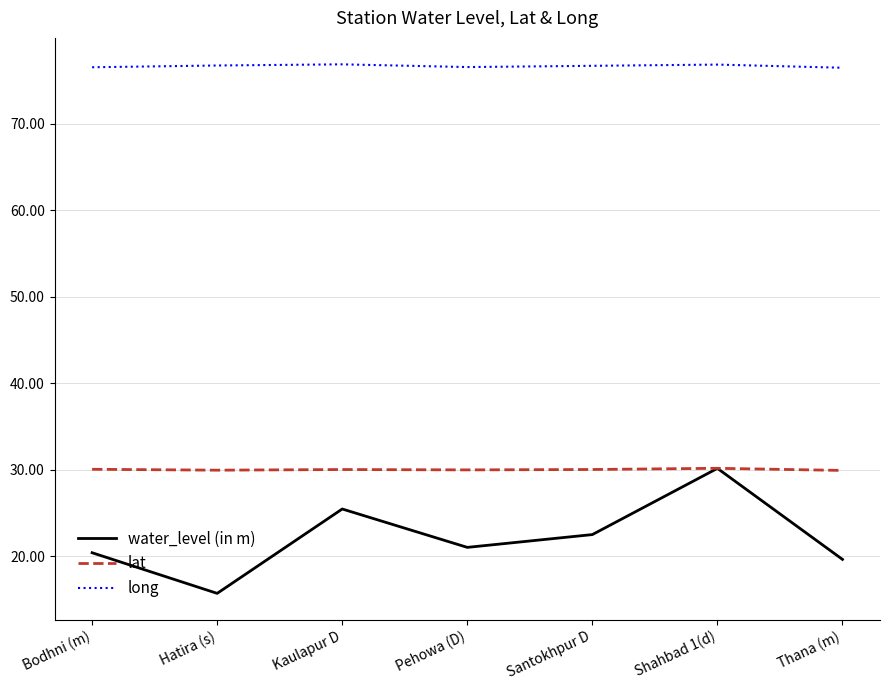

Is the value of lat at Bodhni (m) greater than the value of long at Pehowa (D)?

No